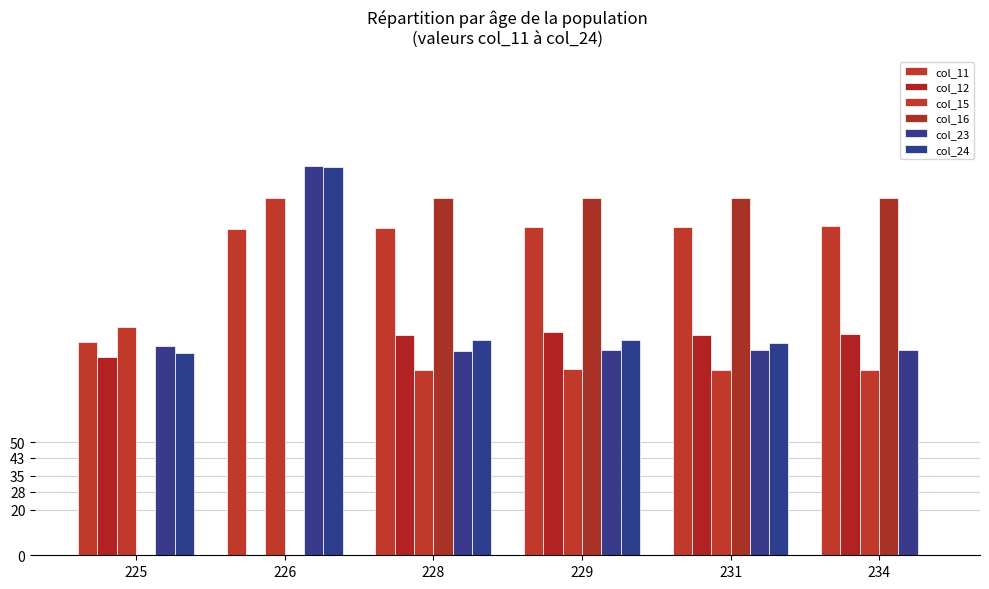

What is the difference between the maximum and minimum values in the col_11 series?

50.9